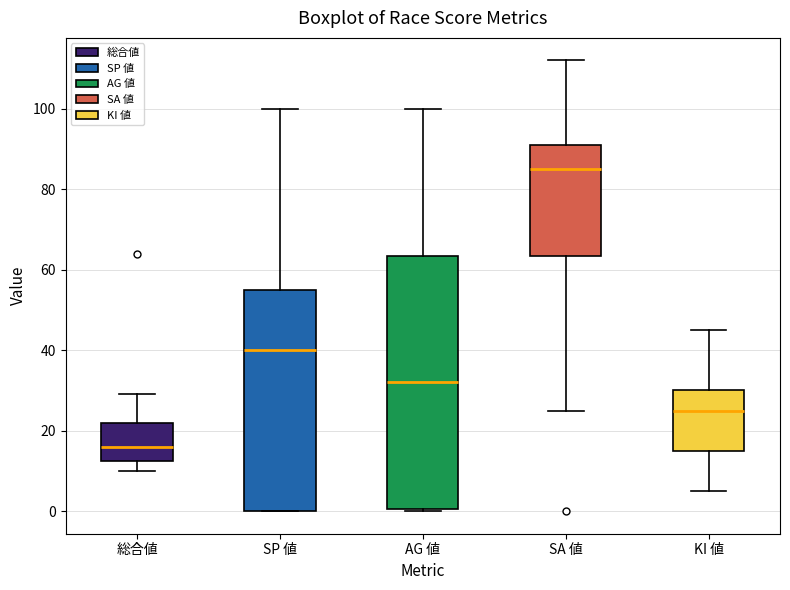

Which box is the tallest, from its lower edge to its upper edge?

AG 値